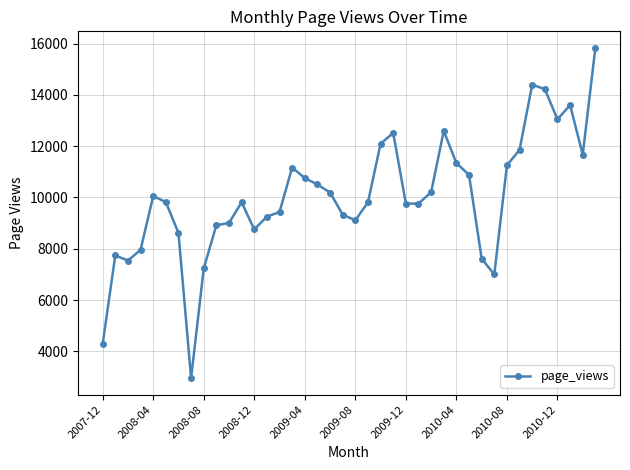

What is the average value?

10047